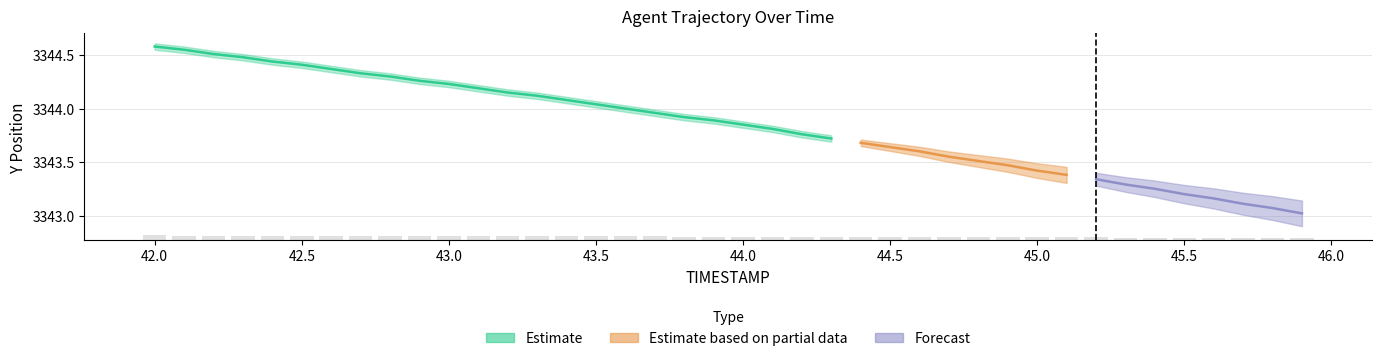

List the labels in order of value, smallest first.

45.9, 45.8, 45.7, 45.6, 45.5, 45.4, 45.3, 45.2, 45.1, 45.0, 44.9, 44.8, 44.7, 44.6, 44.5, 44.4, 44.3, 44.2, 44.1, 44.0, 43.9, 43.8, 43.7, 43.6, 43.5, 43.4, 43.3, 43.2, 43.1, 43.0, 42.9, 42.8, 42.7, 42.6, 42.5, 42.4, 42.3, 42.2, 42.1, 42.0